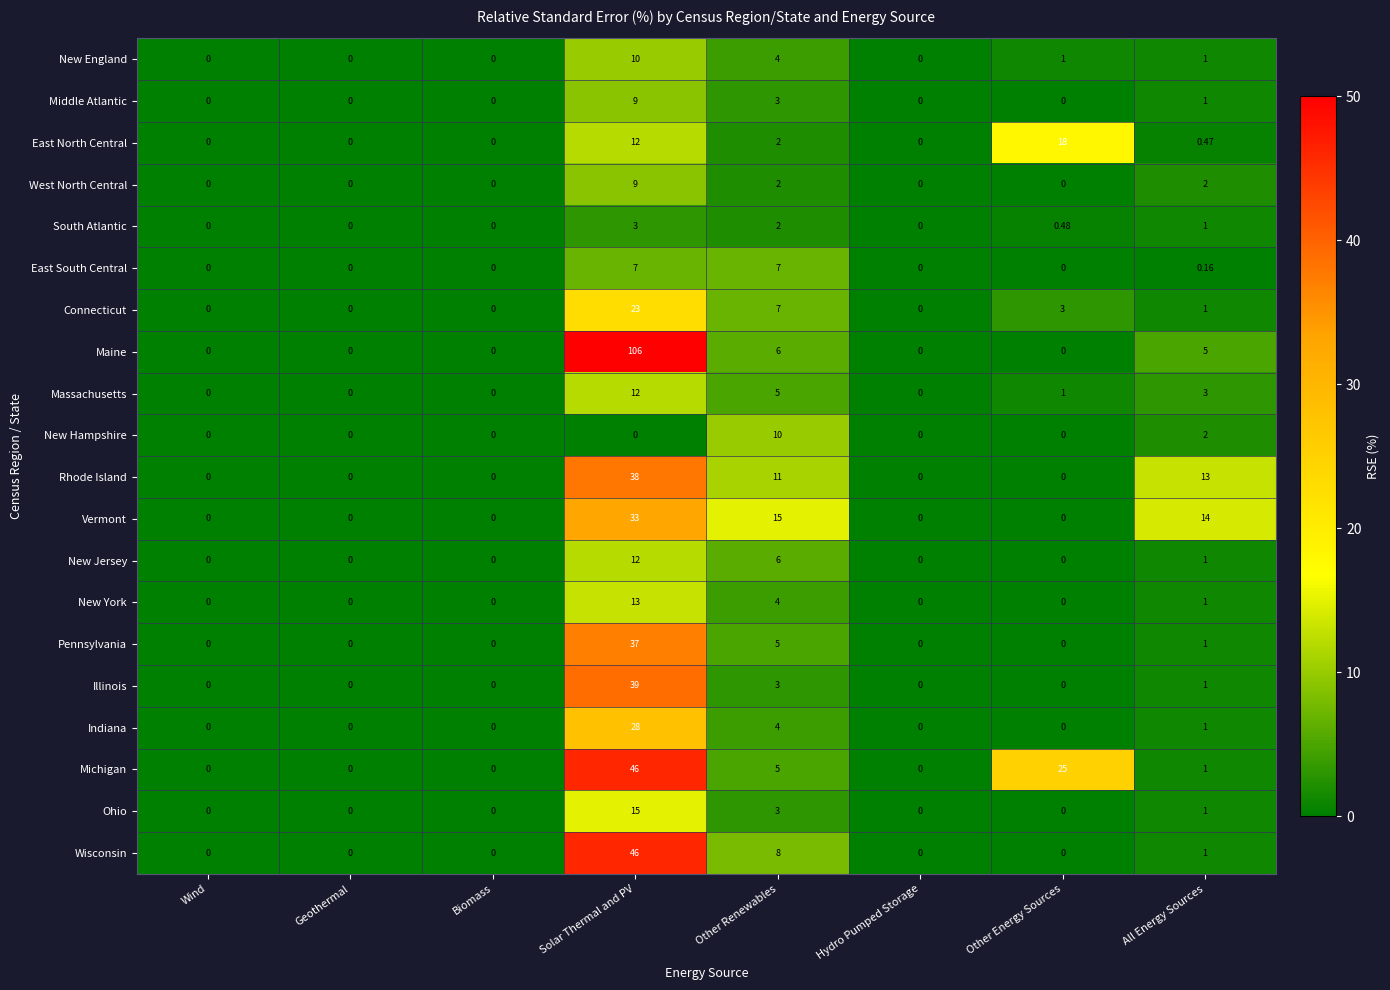

At which label is New Jersey closest to 6?

Other Renewables